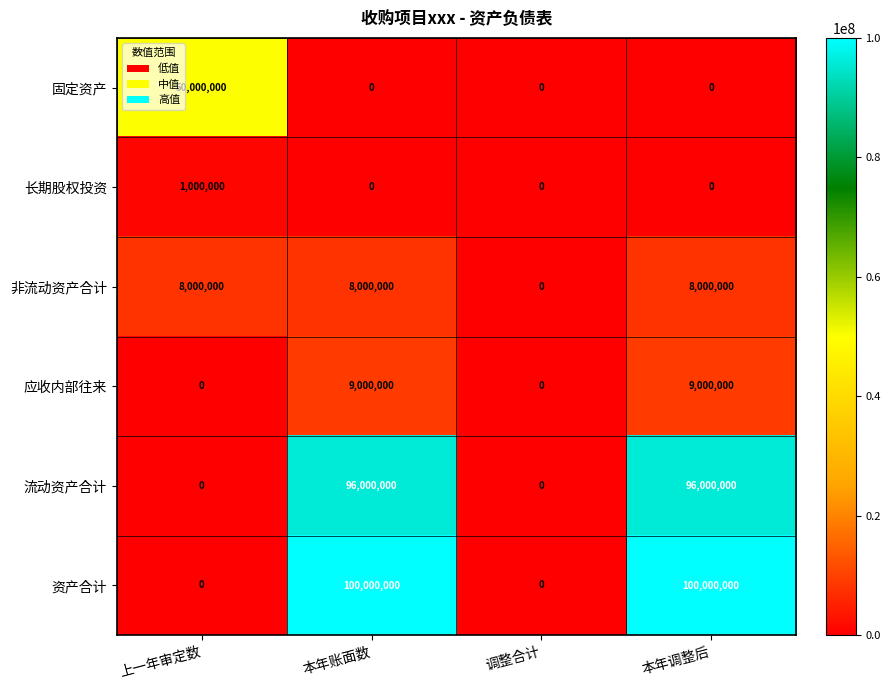

Which series changed the most between 调整合计 and 本年调整后?

资产合计